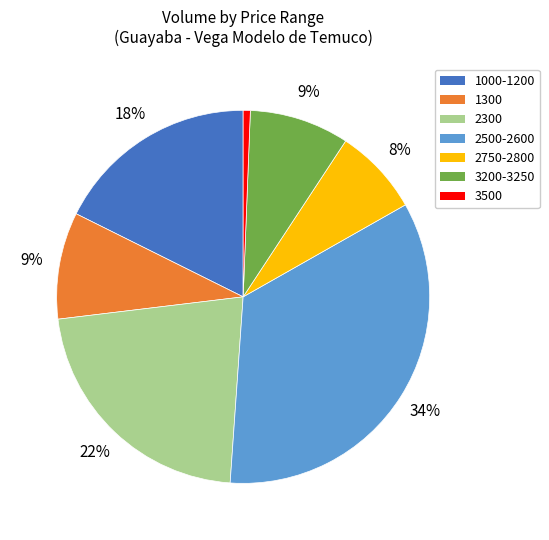

To the nearest percent, what percentage of the pie is 2750-2800?

8%